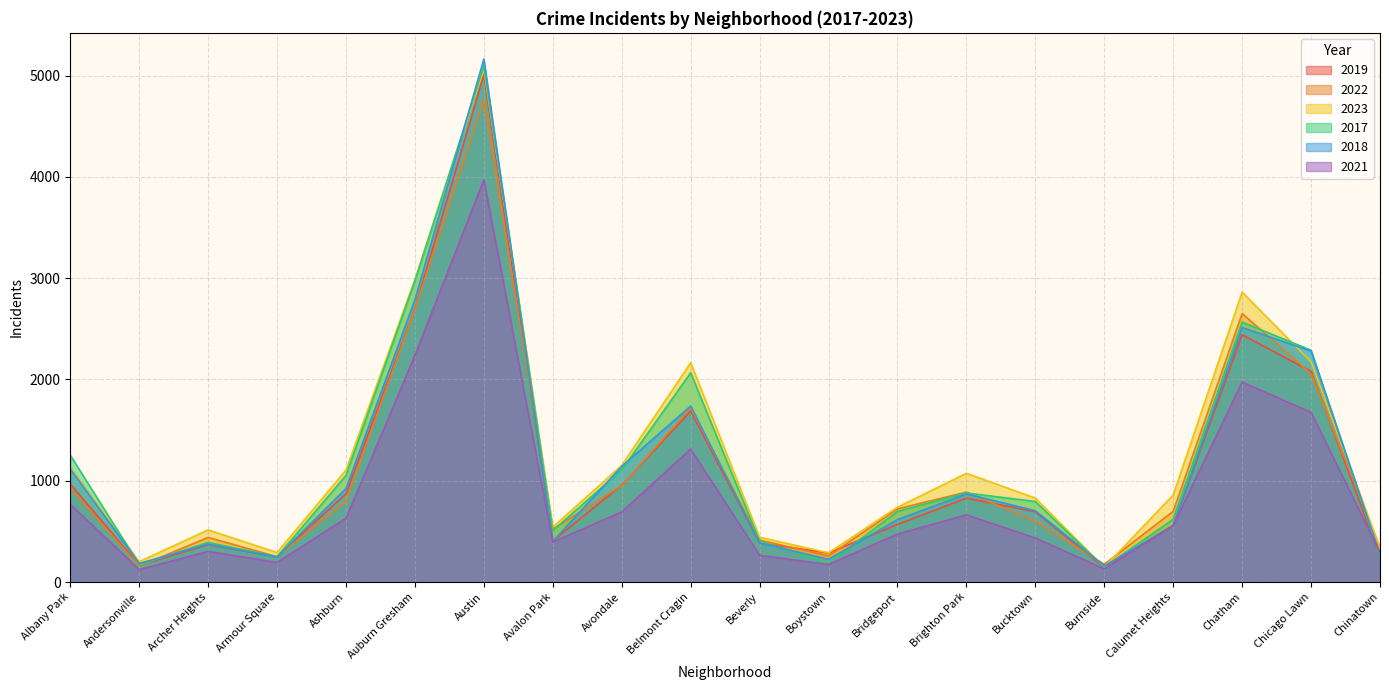

How many interior local peaks does the 2019 series have?

5